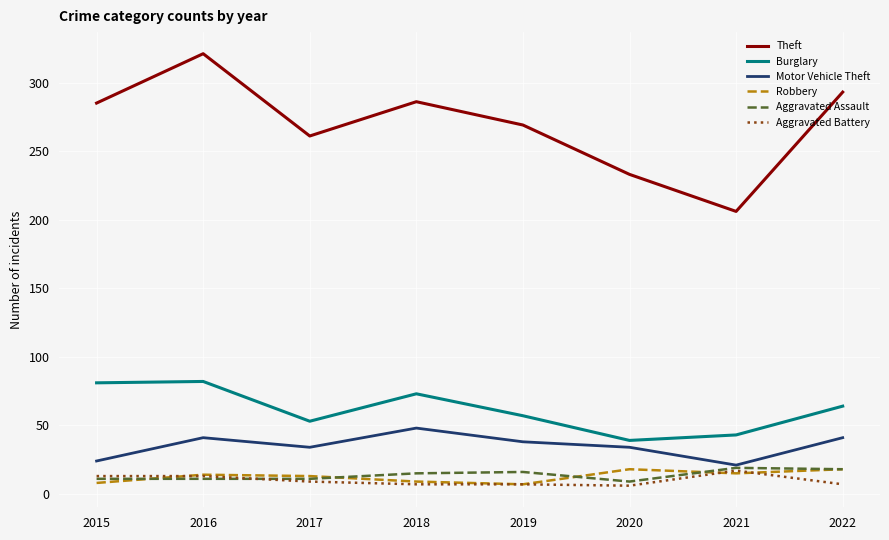

What is the total value across all series at 2019?

394